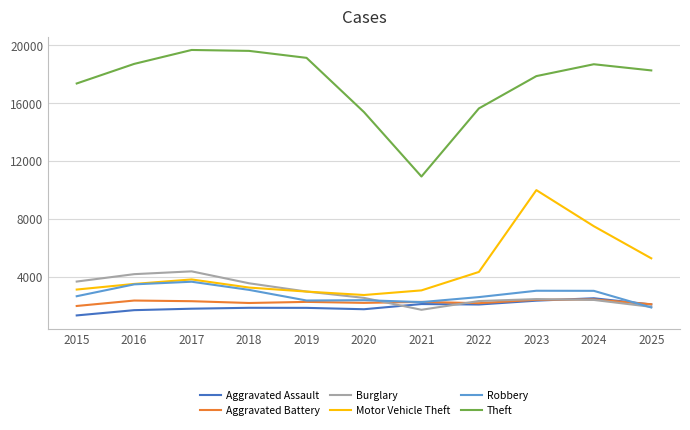

True or false: Aggravated Assault and Theft intersect in this chart.

False